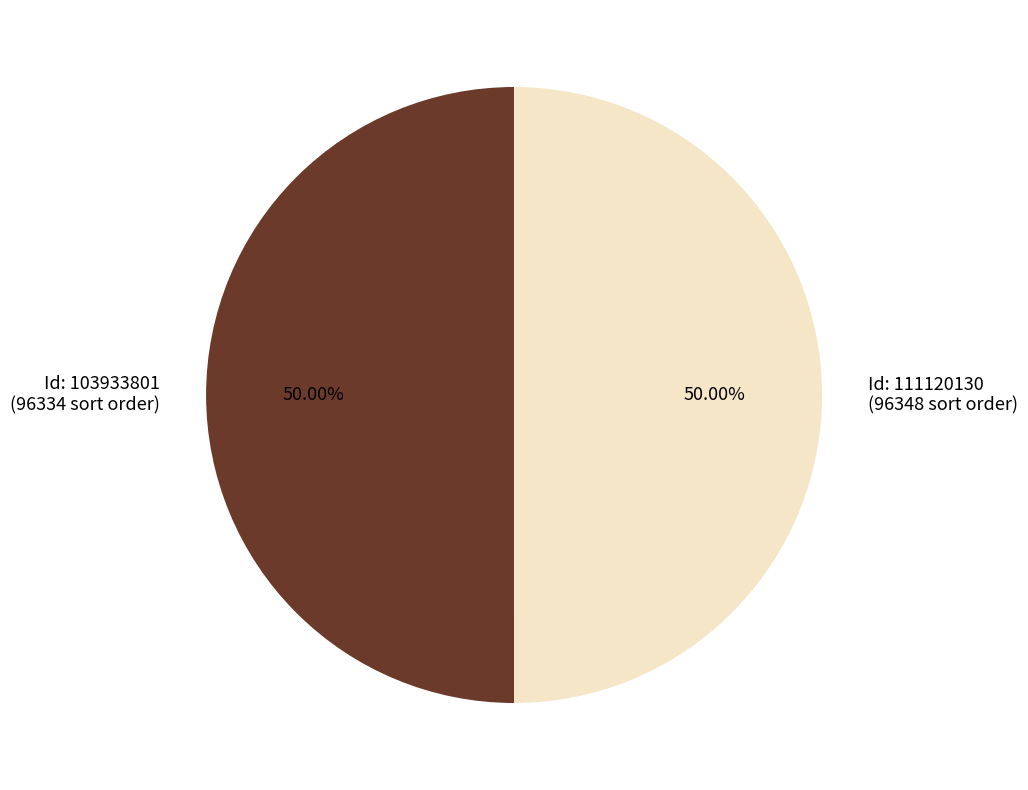

What is the ratio of the value at Id: 103933801 (96334 sort order) to the value at Id: 111120130 (96348 sort order)?

1.0